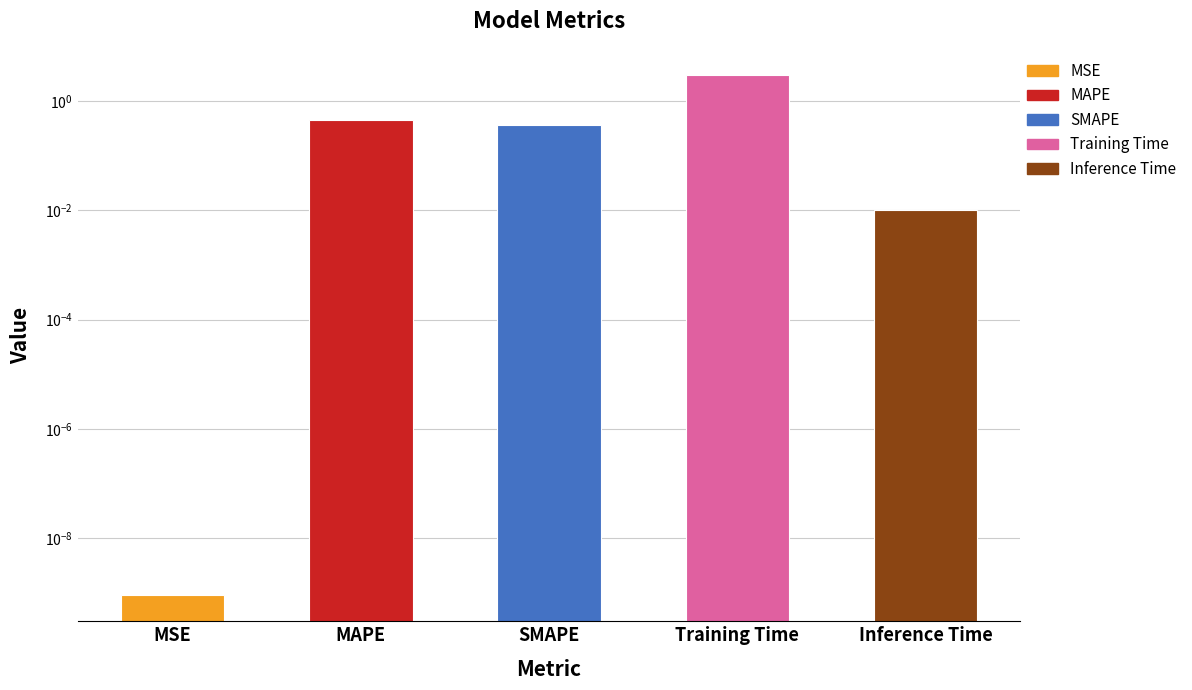

Reading right to left, transcribe all the data shown in this chart.

Inference Time=0.0	Training Time=3.0	SMAPE=0.4	MAPE=0.4	MSE=0.0